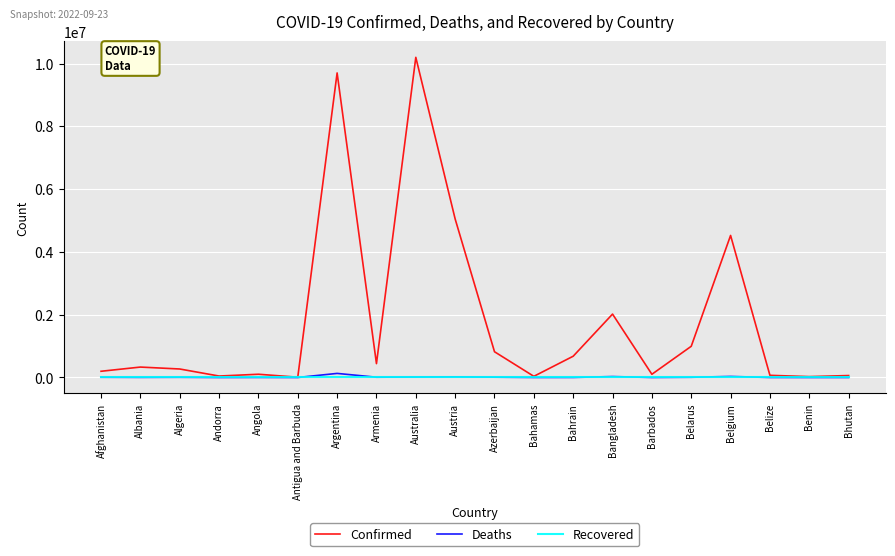

Which series has the largest range (max minus min)?

Confirmed